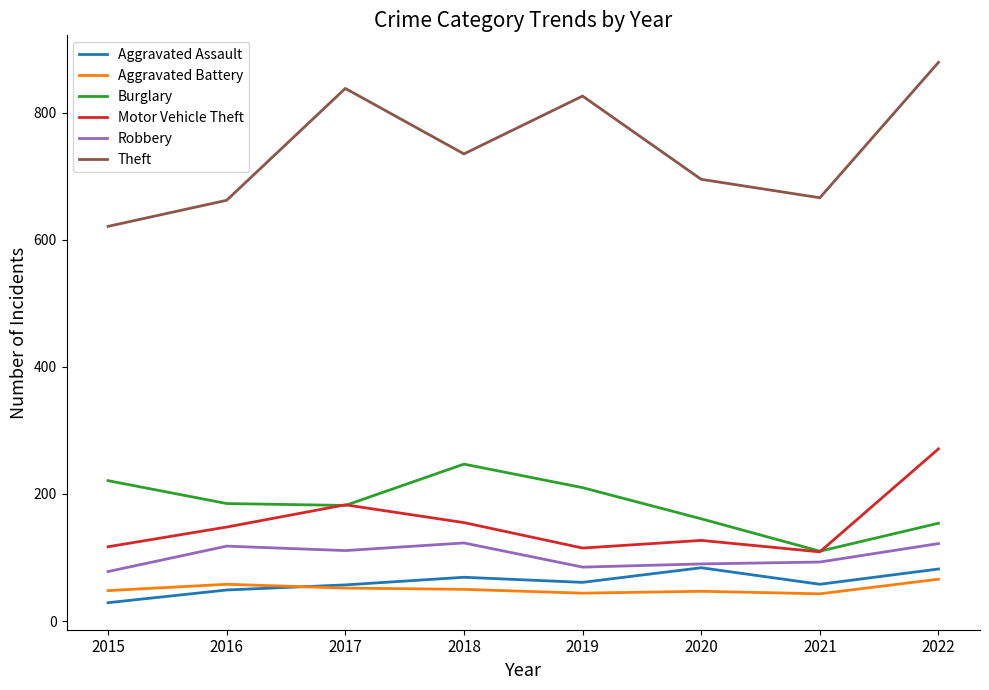

At which category is the sum across all series the highest?

2022